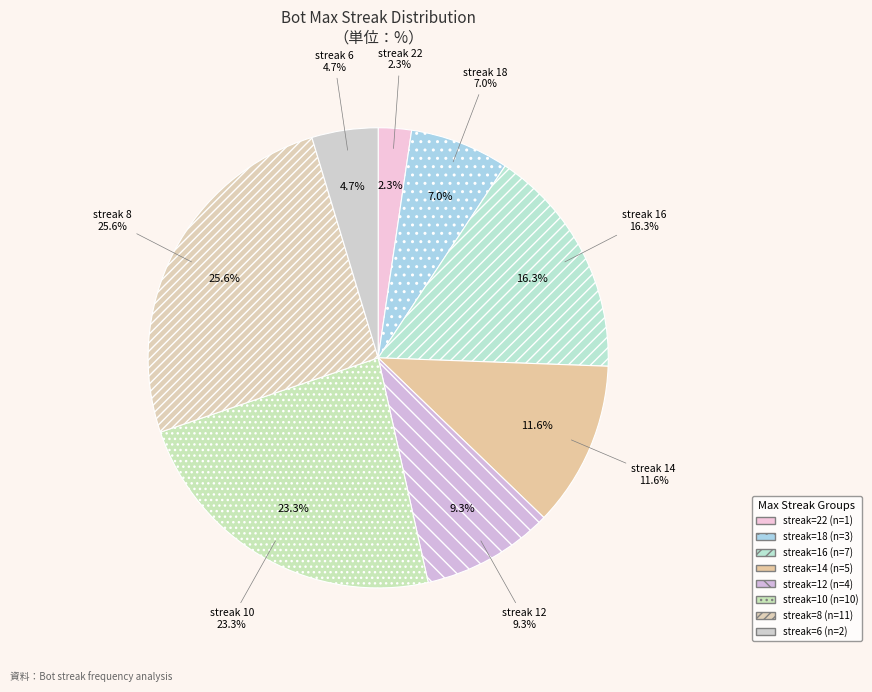

True or false: 16 accounts for 30% of the total.

False